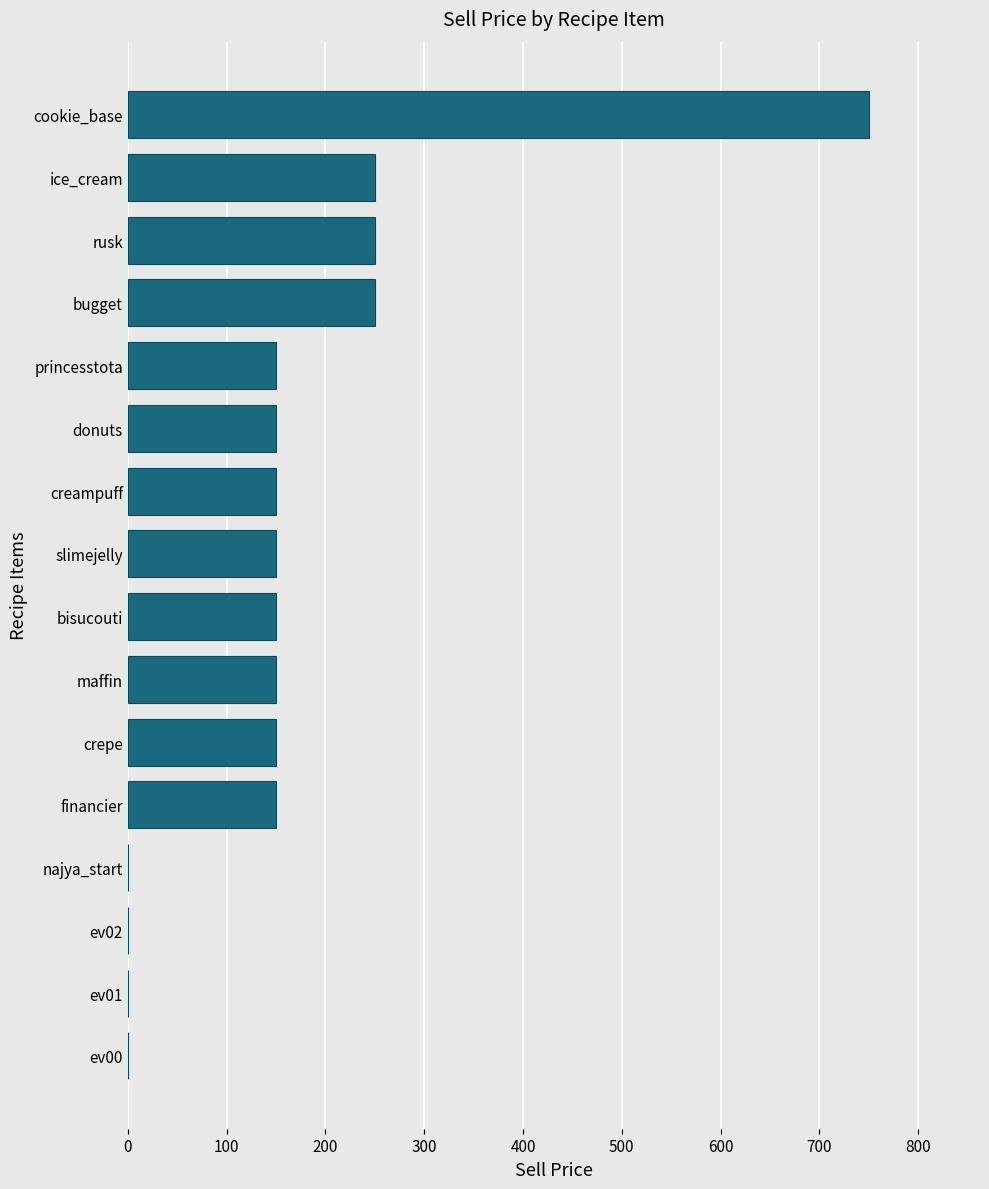

Reading bottom to top, list all the values displayed in this chart.

ev00=0	ev01=0	ev02=0	najya_start=0	financier=150	crepe=150	maffin=150	bisucouti=150	slimejelly=150	creampuff=150	donuts=150	princesstota=150	bugget=250	rusk=250	ice_cream=250	cookie_base=750